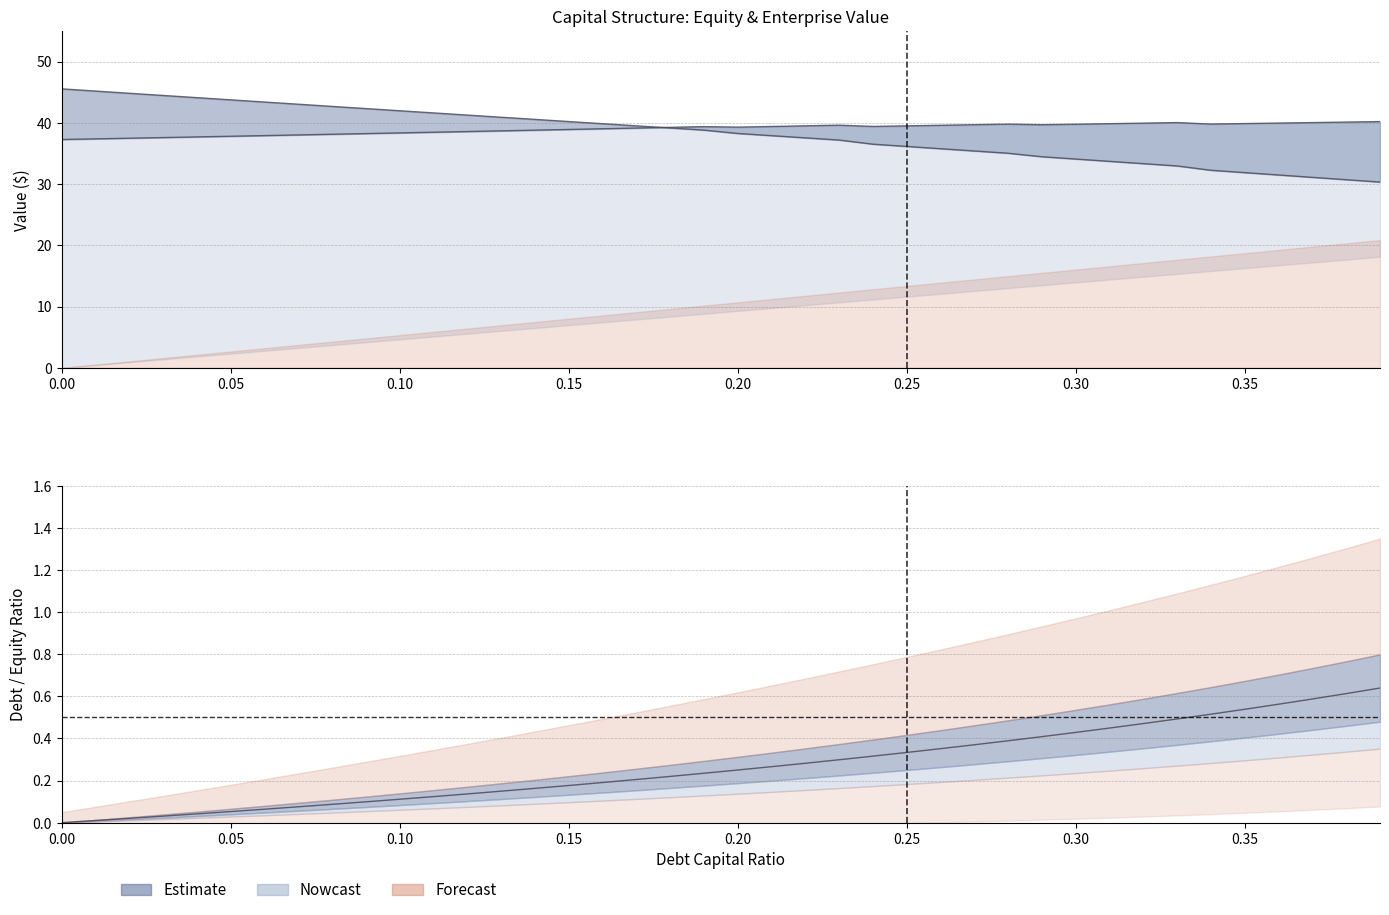

What is the average value of the equity_value series?

0.3